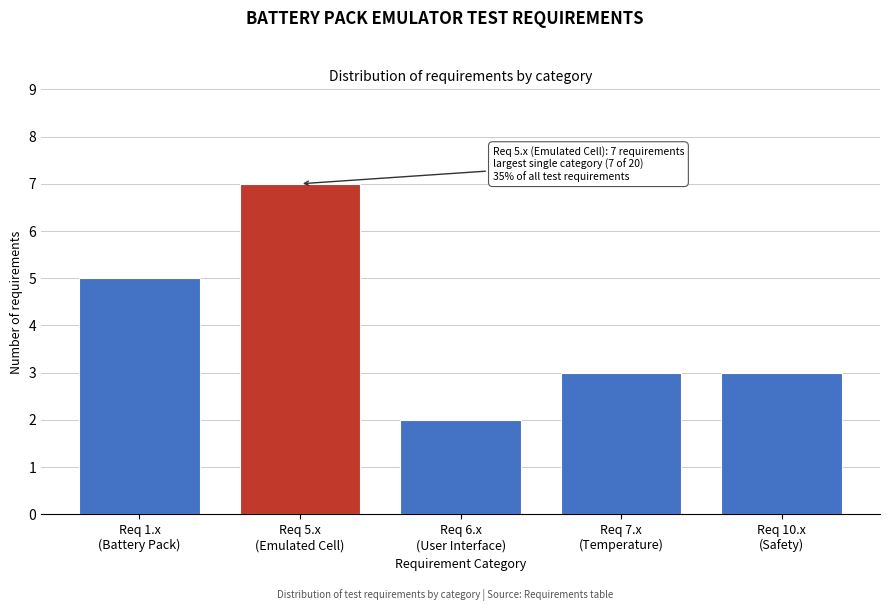

Reading left to right, what are all the values shown in this chart?

5	7	2	3	3